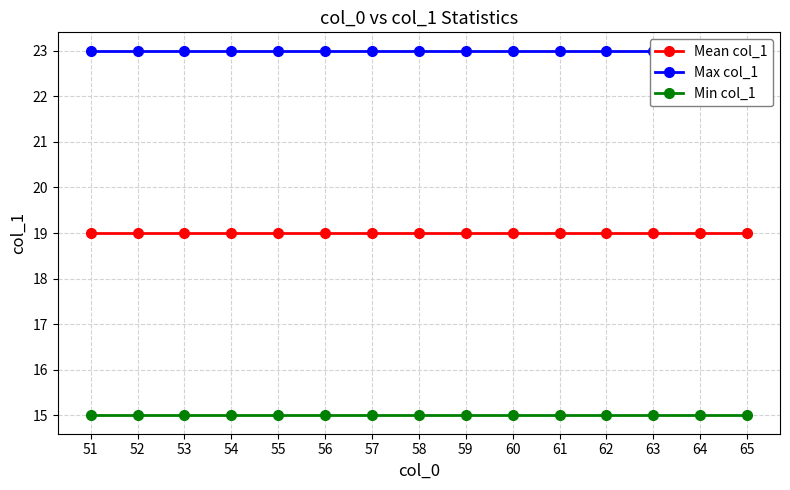

At 63, list the series in order from smallest to largest.

Min col_1, Mean col_1, Max col_1